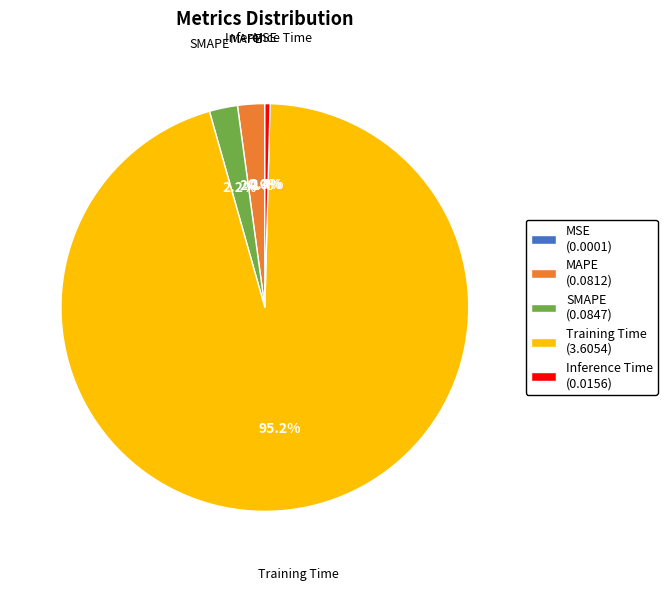

True or false: Training Time accounts for 95% of the total.

True